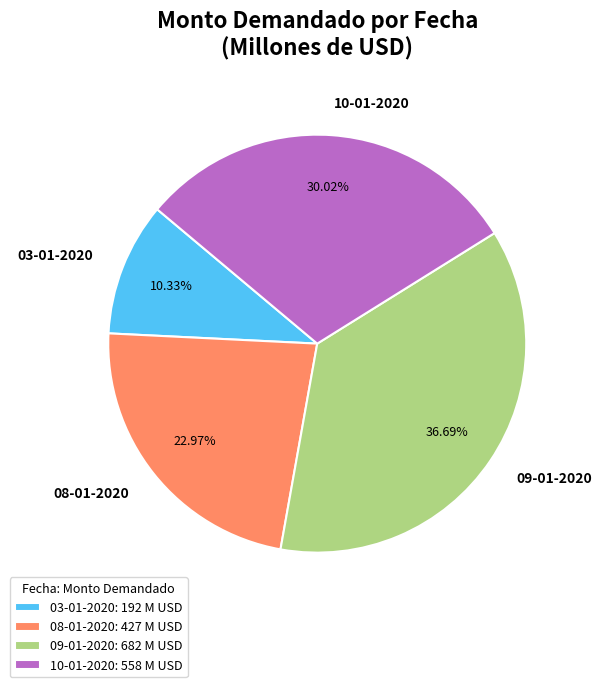

True or false: 09-01-2020 accounts for 45% of the total.

False